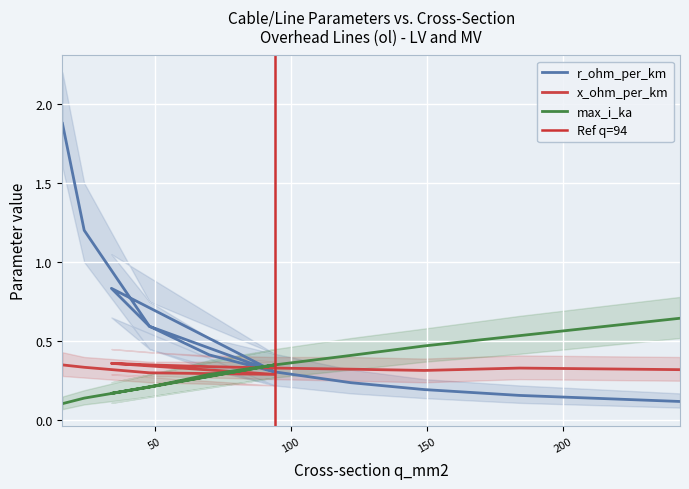

What is the minimum value shown in the chart?

0.1